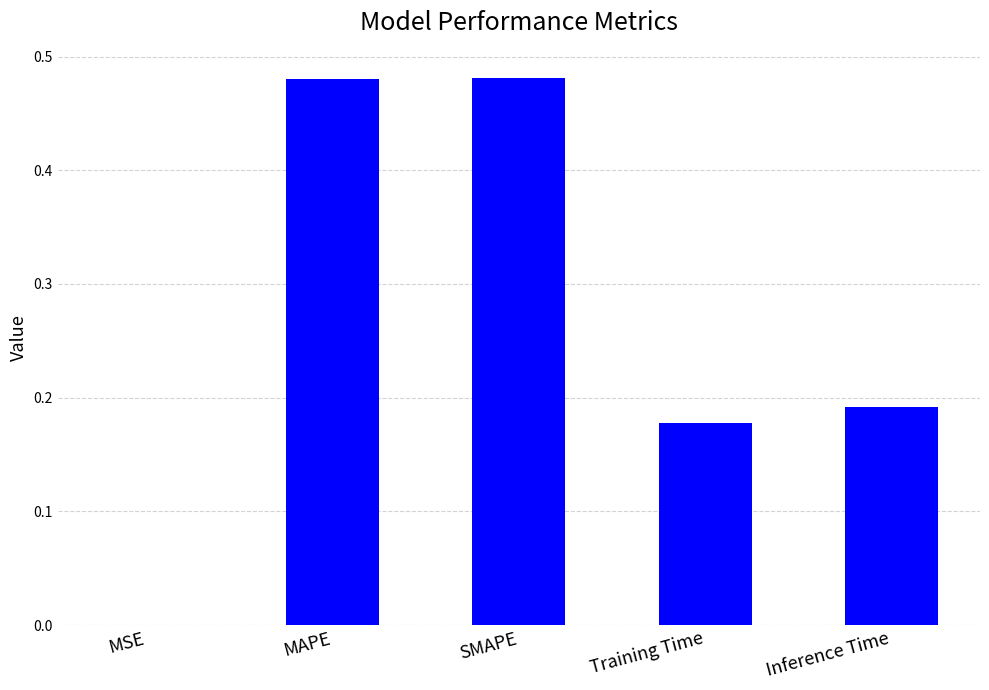

What is the average value?

0.3